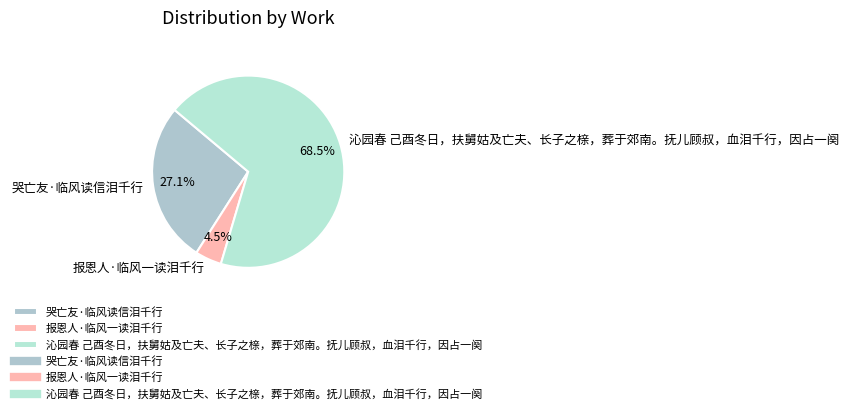

To the nearest percent, what is the difference between the 报恩人·临风一读泪千行 and 哭亡友·临风读信泪千行 slice percentages?

23%